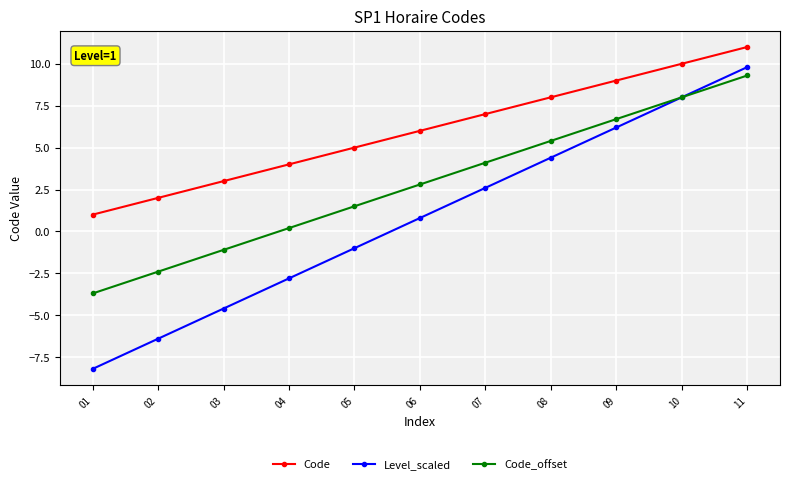

Is it true that Code_offset equals -4.2 at 02?

False